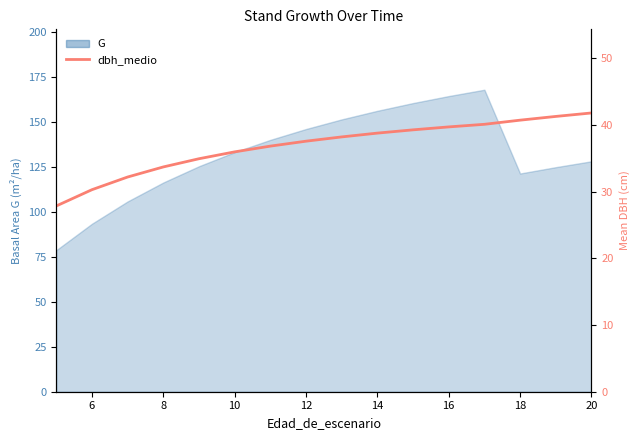

True or false: there are more than 1 points higher than both neighbors.

False